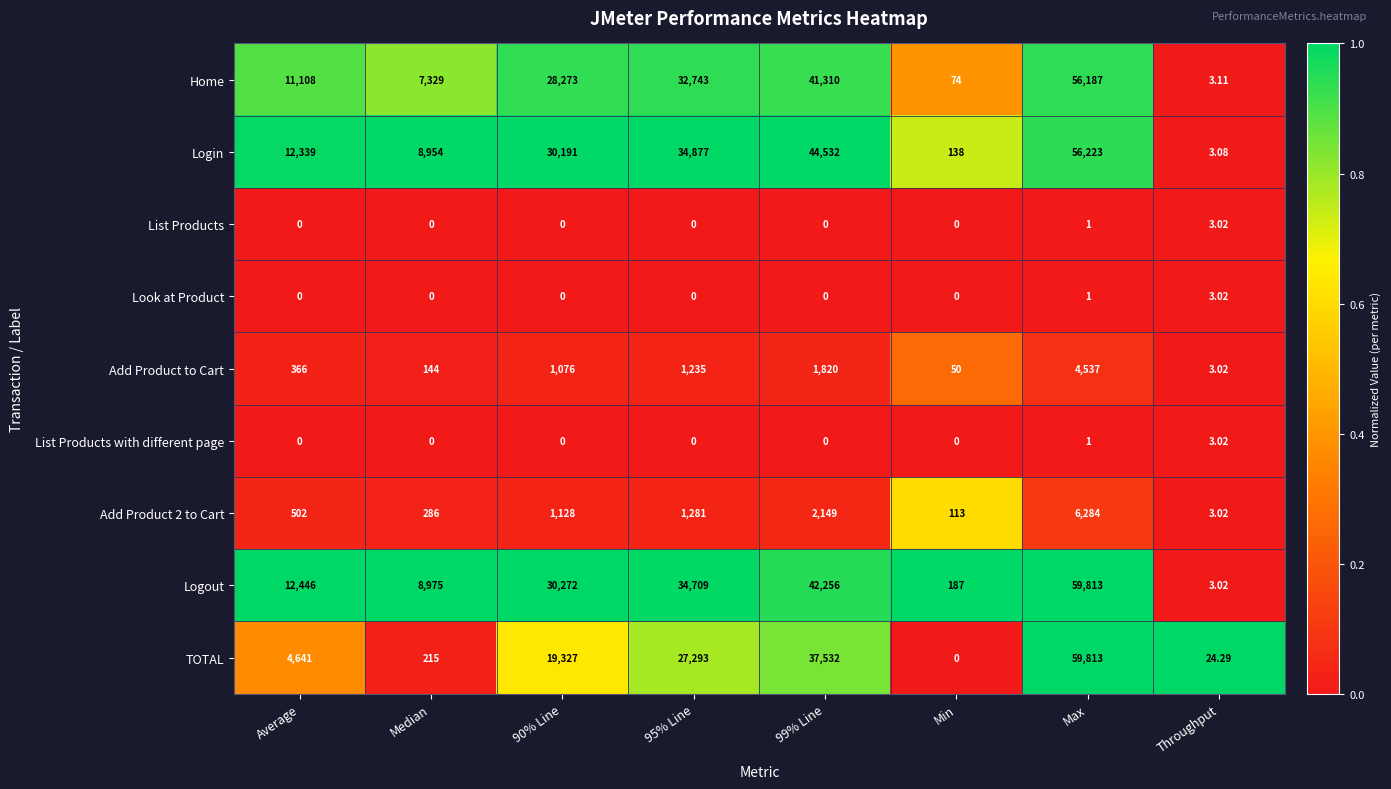

Between 90% Line and Min, which series saw the biggest shift?

Logout